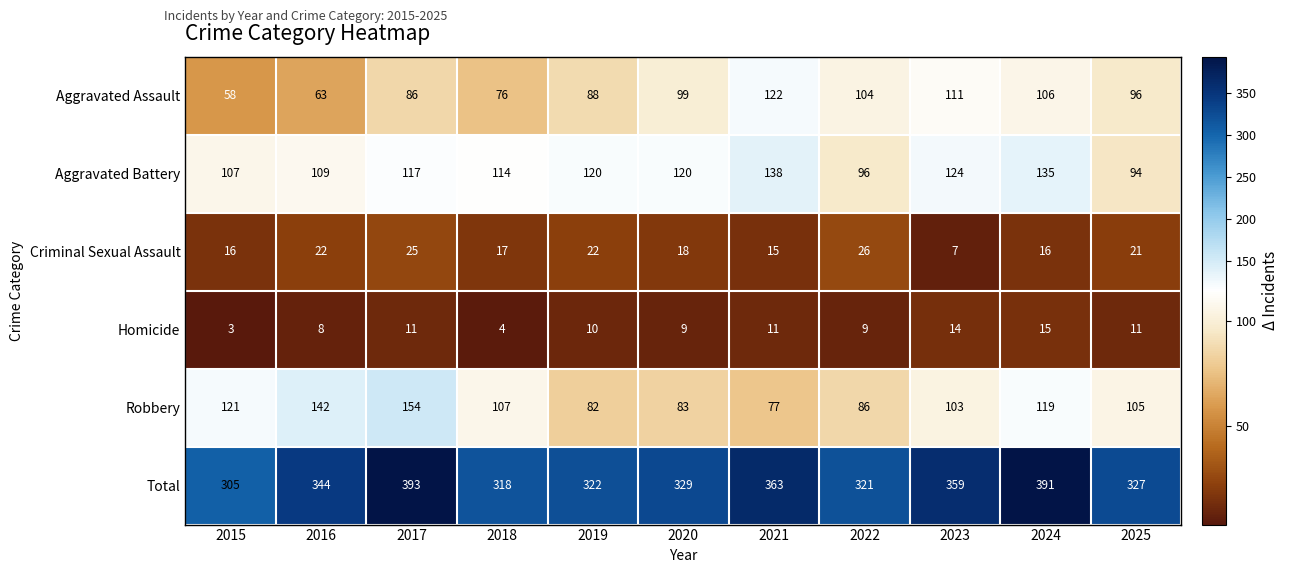

What is the difference between the highest and lowest values at 2015?

302